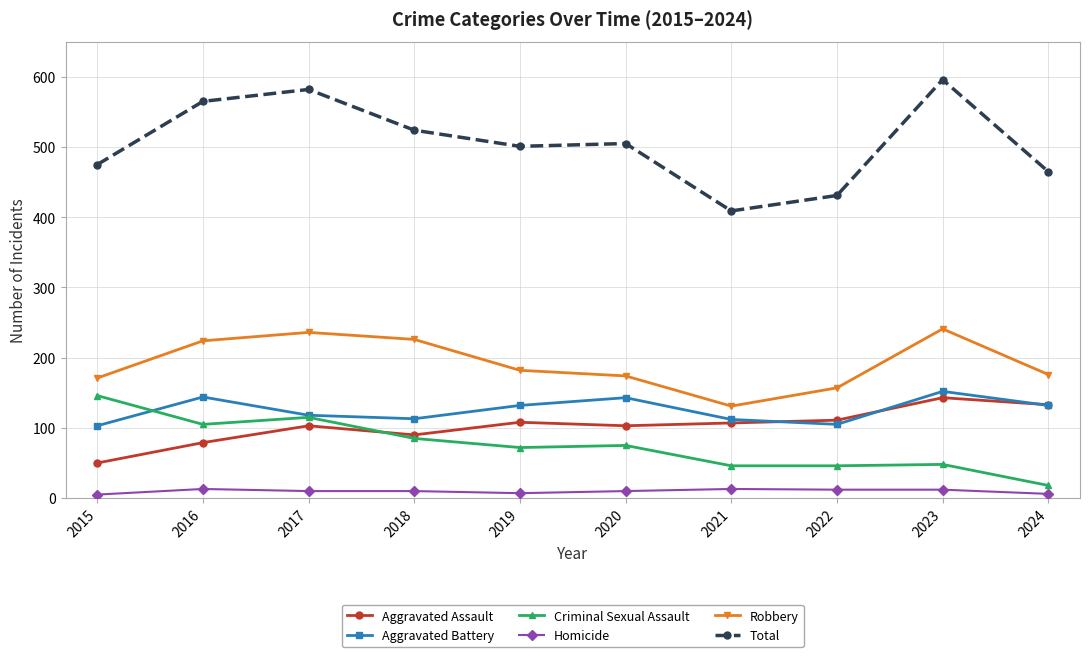

Is it true that Robbery equals 236 at 2017?

True